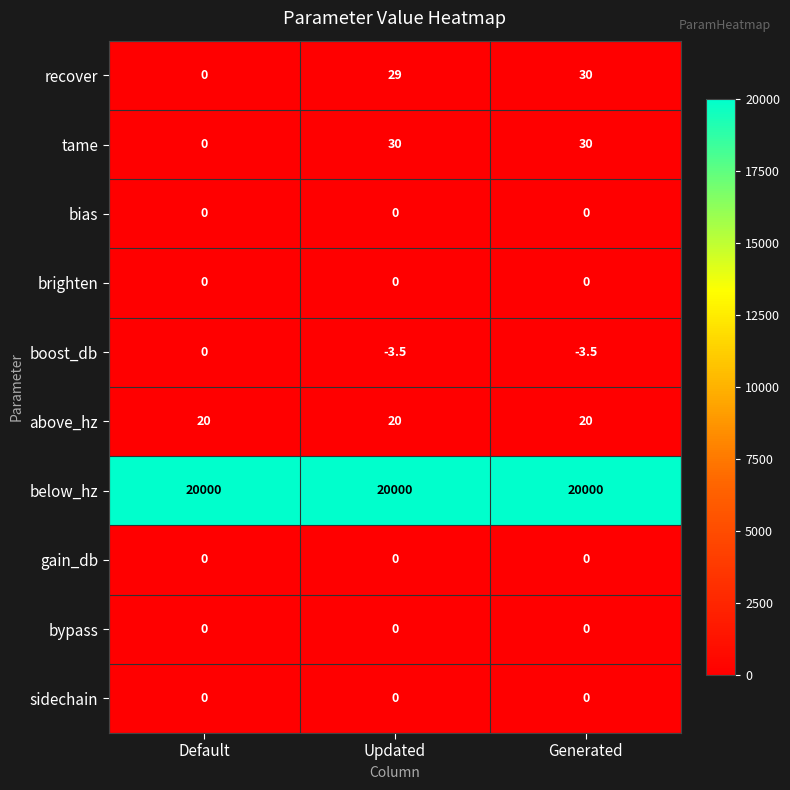

Which series has the largest total across all categories?

below_hz